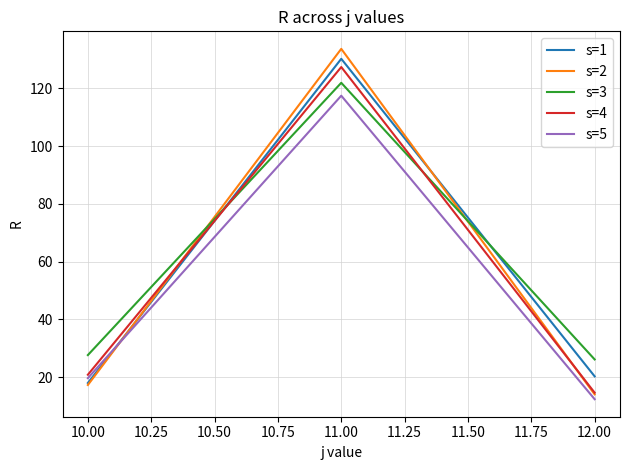

Is it true that s=3 equals 165.4 at 10.00?

False